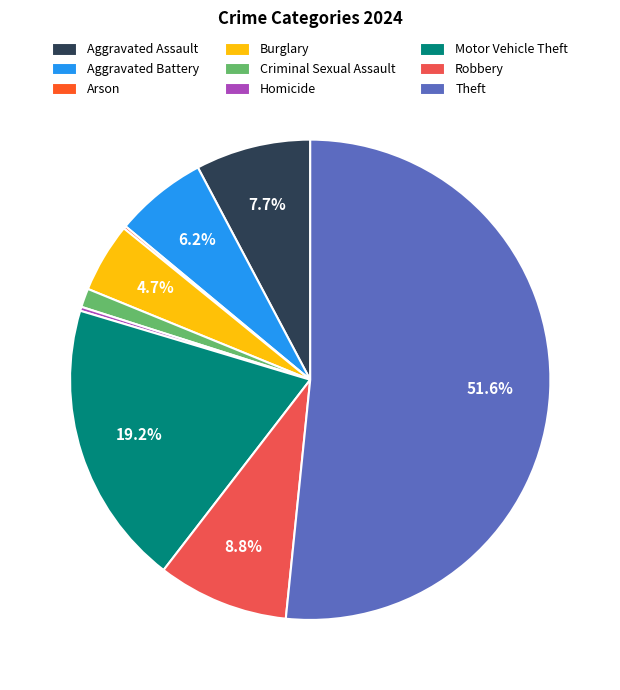

What is the largest slice in the pie chart?

Theft